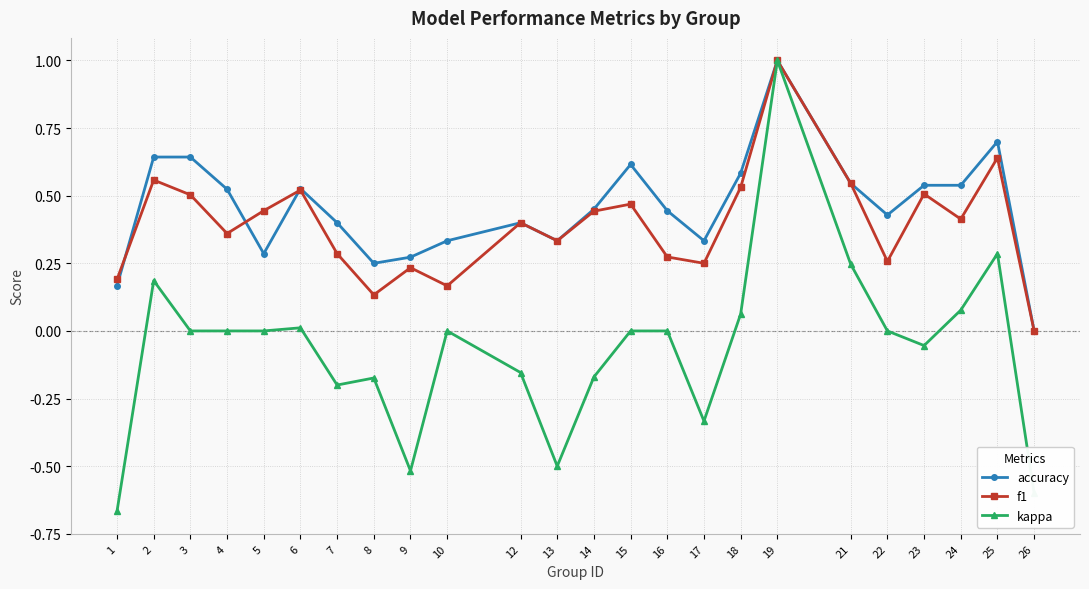

Is the value of accuracy at 7 greater than the value of kappa at 6?

Yes